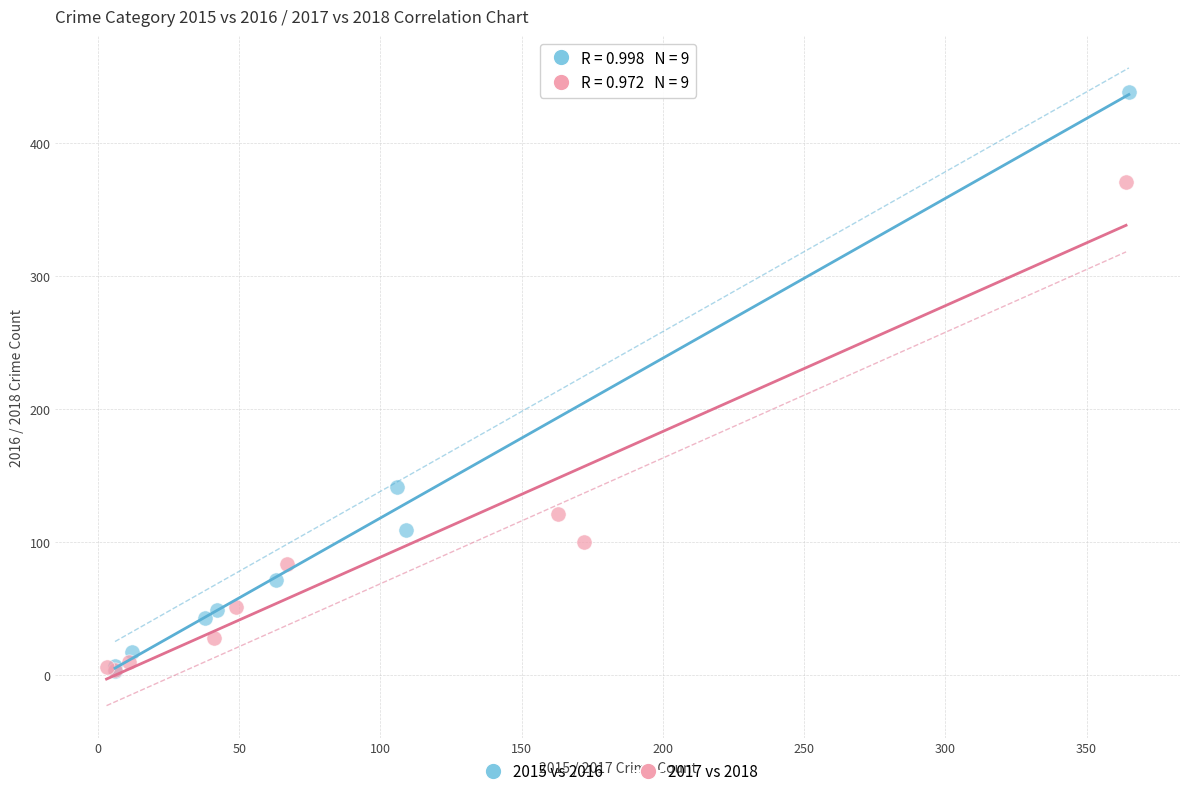

What are all the series names shown in the legend?

2015 vs 2016, 2017 vs 2018